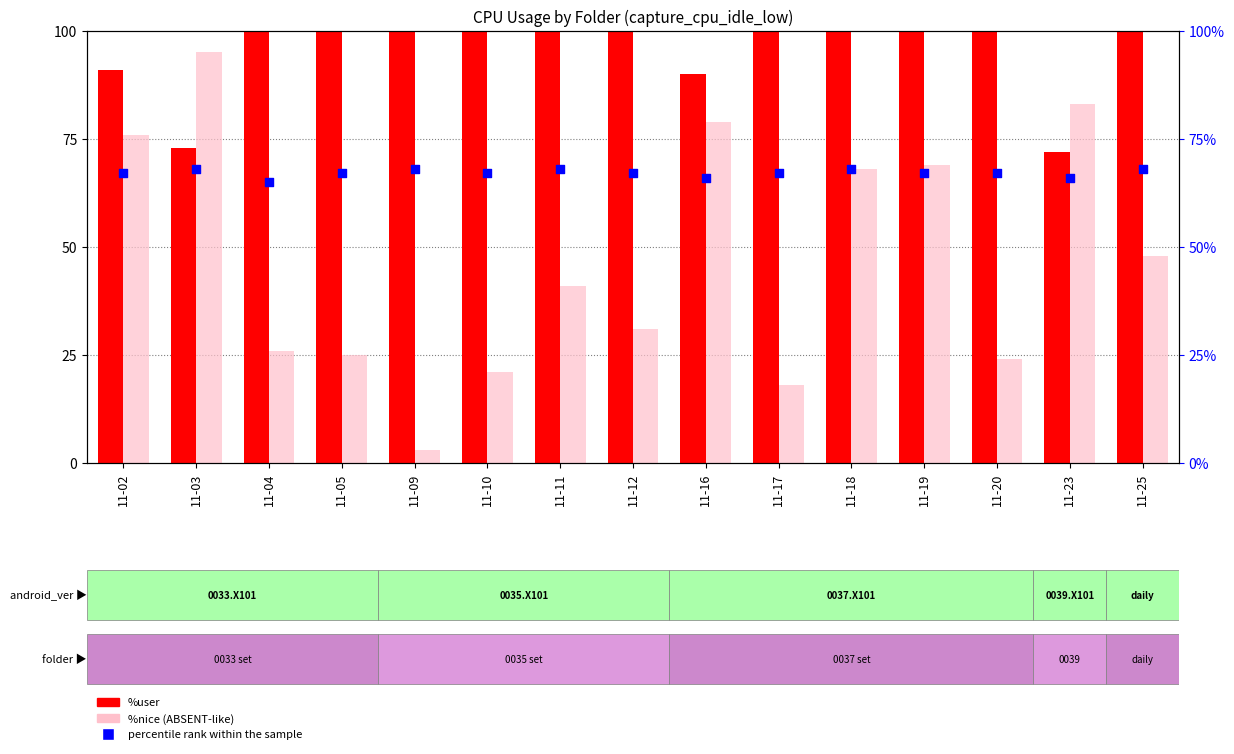

Which series reaches the maximum Y coordinate?

%user